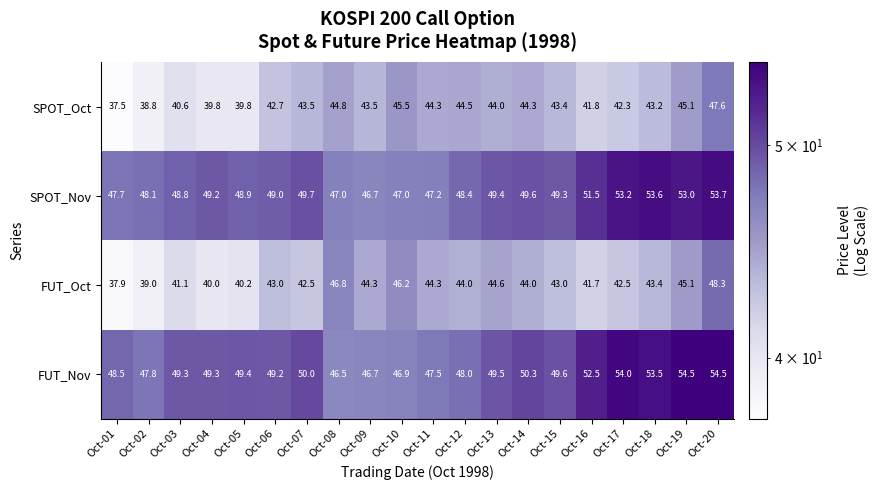

Which series has the largest range (max minus min)?

FUT_Oct